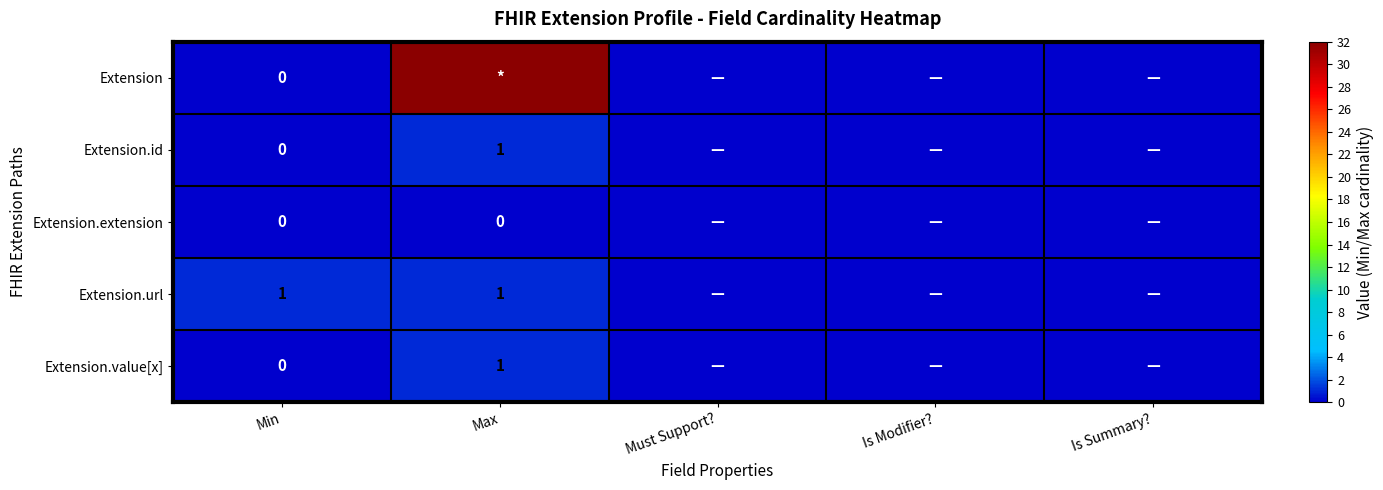

Is it true that Extension.extension equals 0 at Min?

True